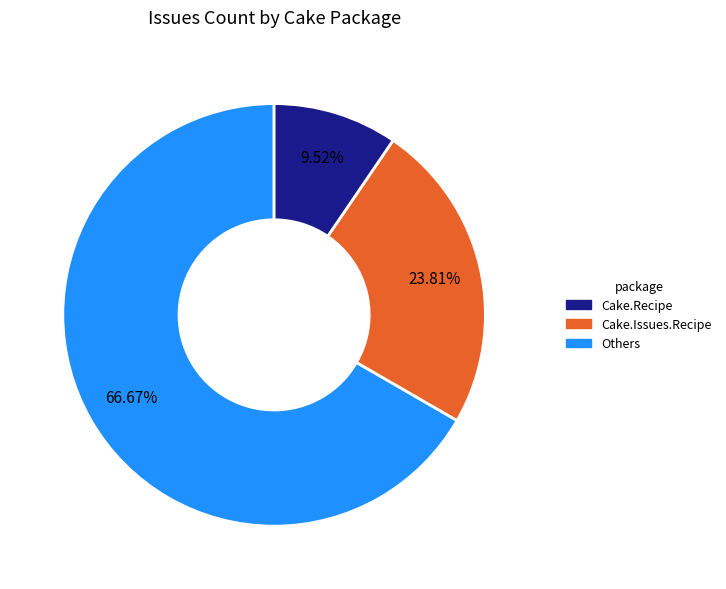

To the nearest percent, what is the difference between the largest and smallest slice percentages?

57%